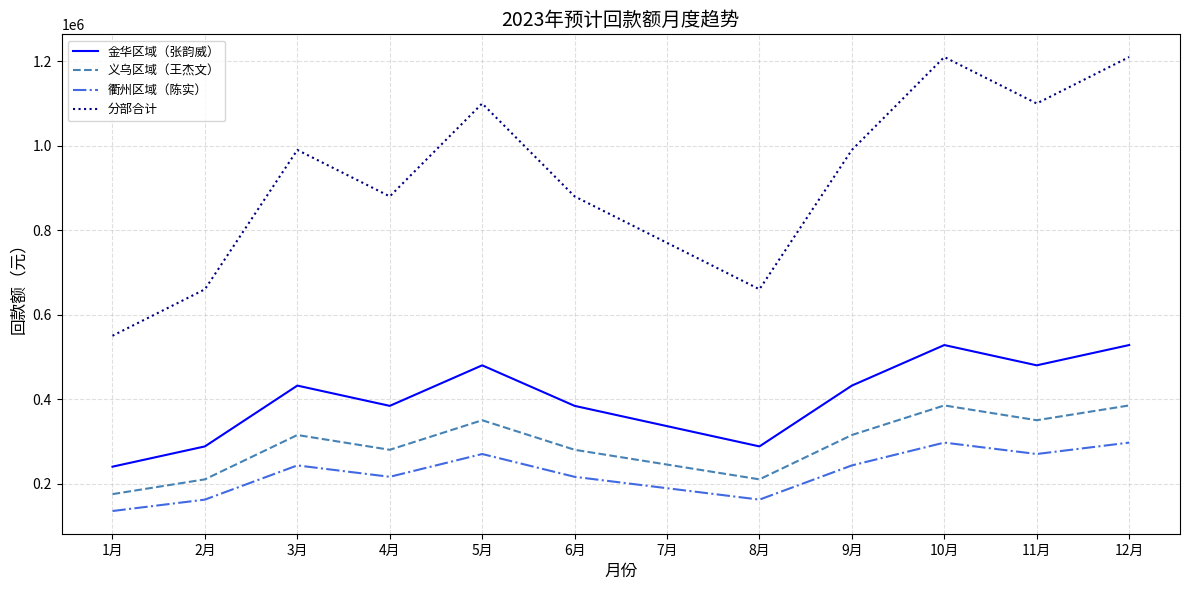

Is it true that 金华区域（张韵威） equals 336000 at 7月?

True